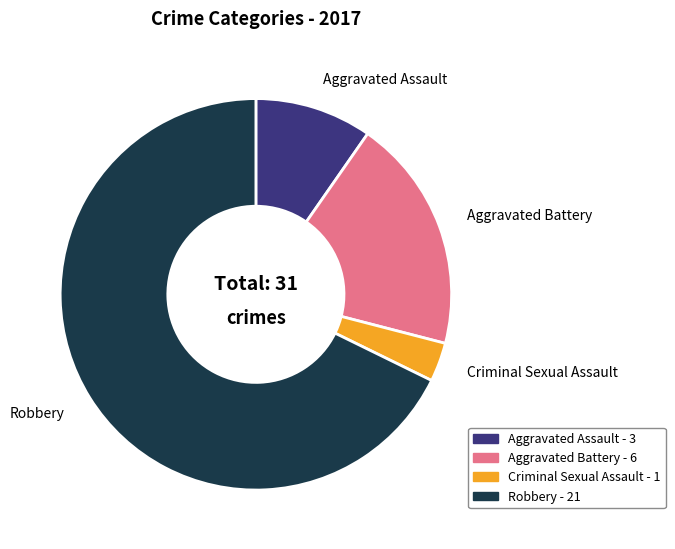

What is the ratio of the value at Aggravated Battery to the value at Criminal Sexual Assault?

6.0